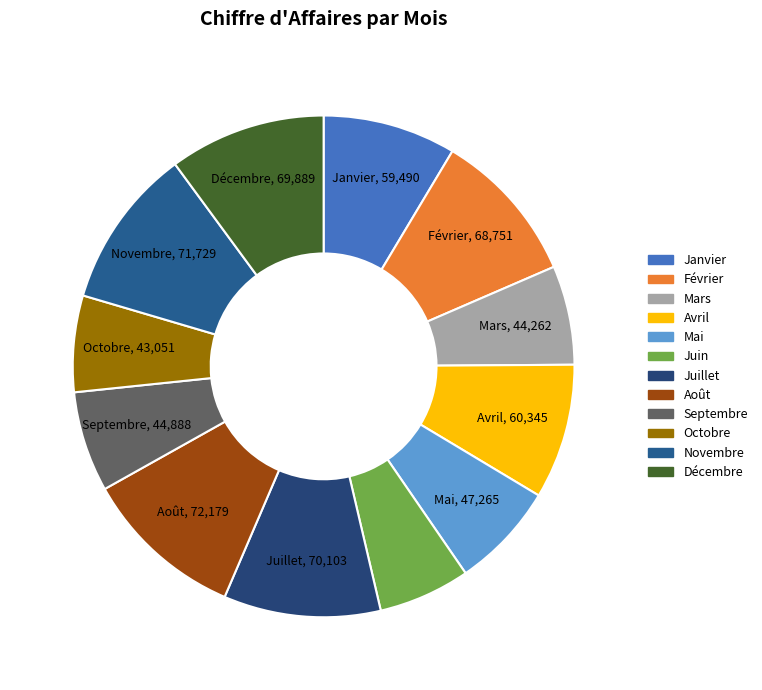

Which slice is the largest?

Août